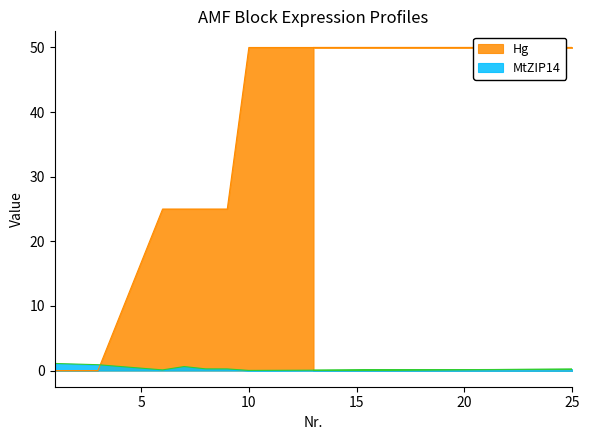

Reading left to right, transcribe all the data shown in this chart.

MtZIP14: 1=1.1	3=0.9	6=0.1	7=0.6	8=0.3	9=0.3	10=0.0	25=0.2	13=0.0
Hg: 1=0.0	3=0.0	6=25.0	7=25.0	8=25.0	9=25.0	10=50.0	25=50.0	13=50.0